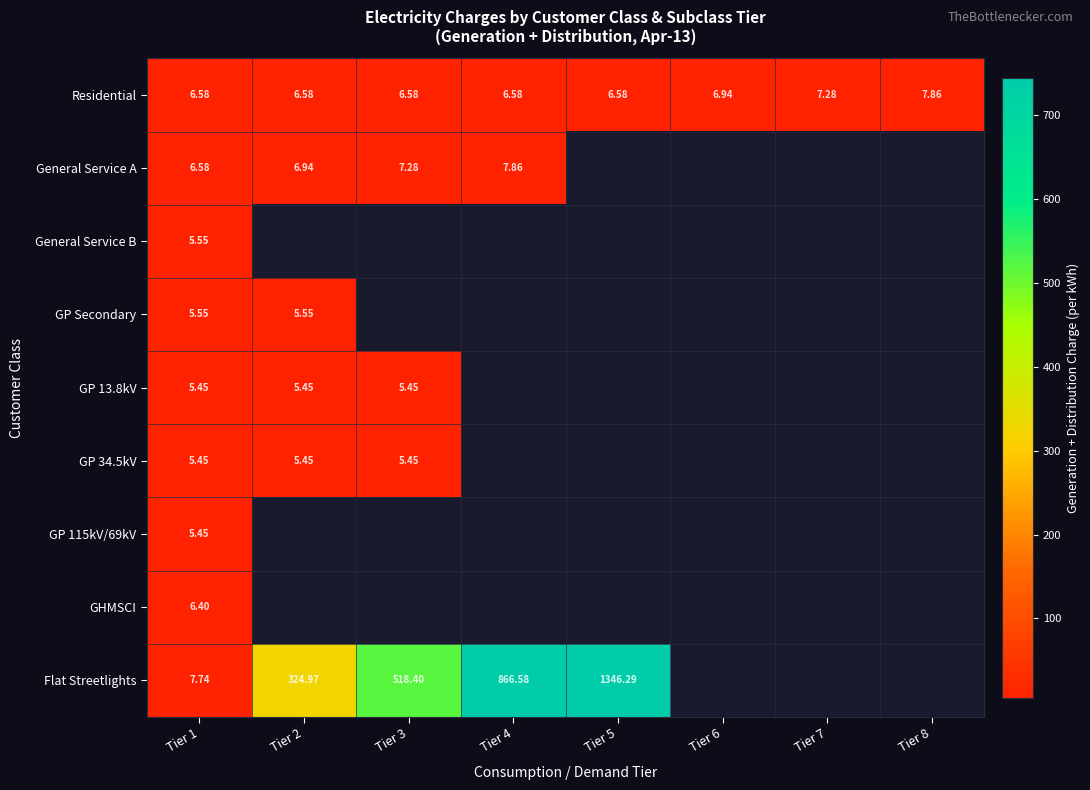

What is the minimum value shown in the chart?

5.4